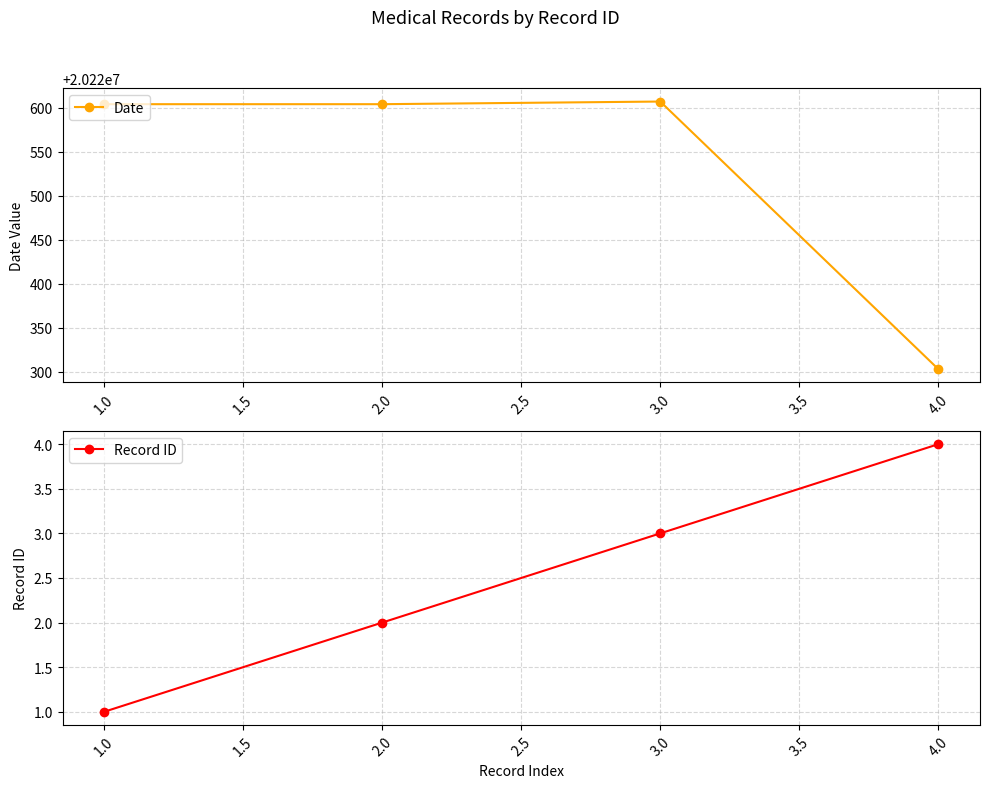

Read the Date value at 1.0.

20220604